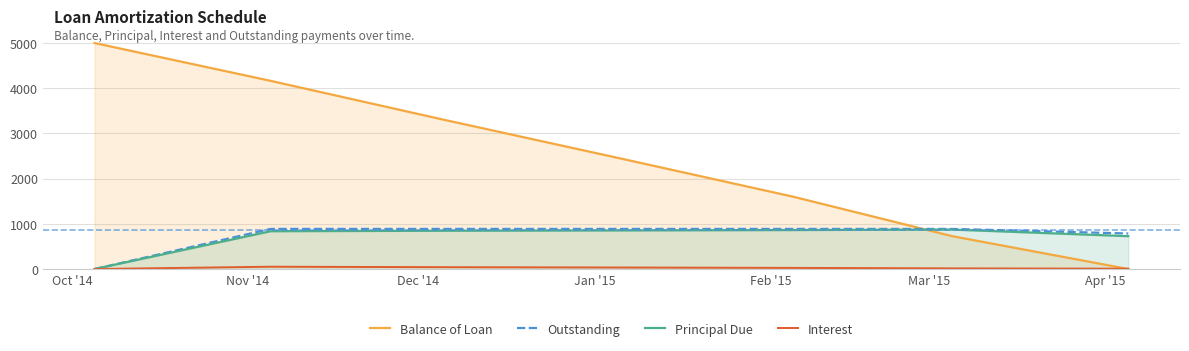

What is the highest value of the Principal Due series?

873.0